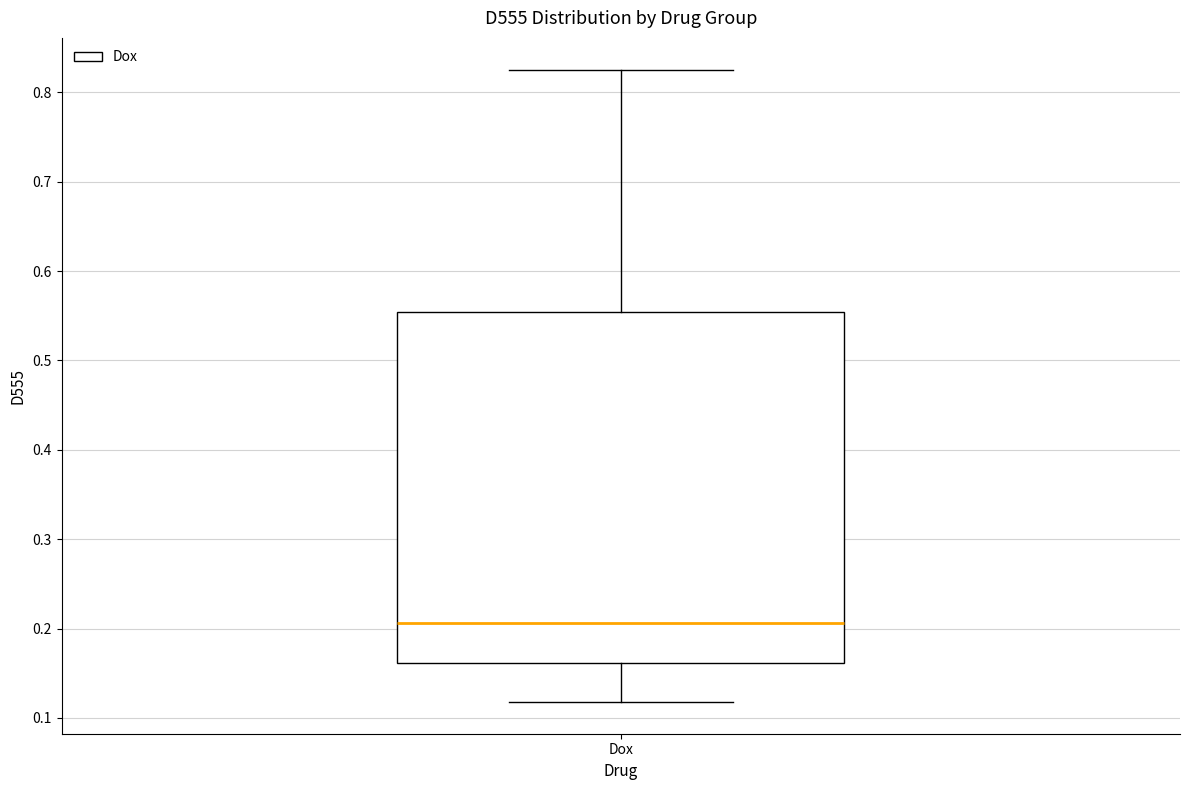

Transcribe this box plot: give where the median line is, the range the box spans, and where the two whiskers end, as read against the y-axis. The values are not printed on the chart, so give them approximately, as read against the axis.

median 0.21, box 0.16 to 0.55, whiskers 0.12 to 0.83